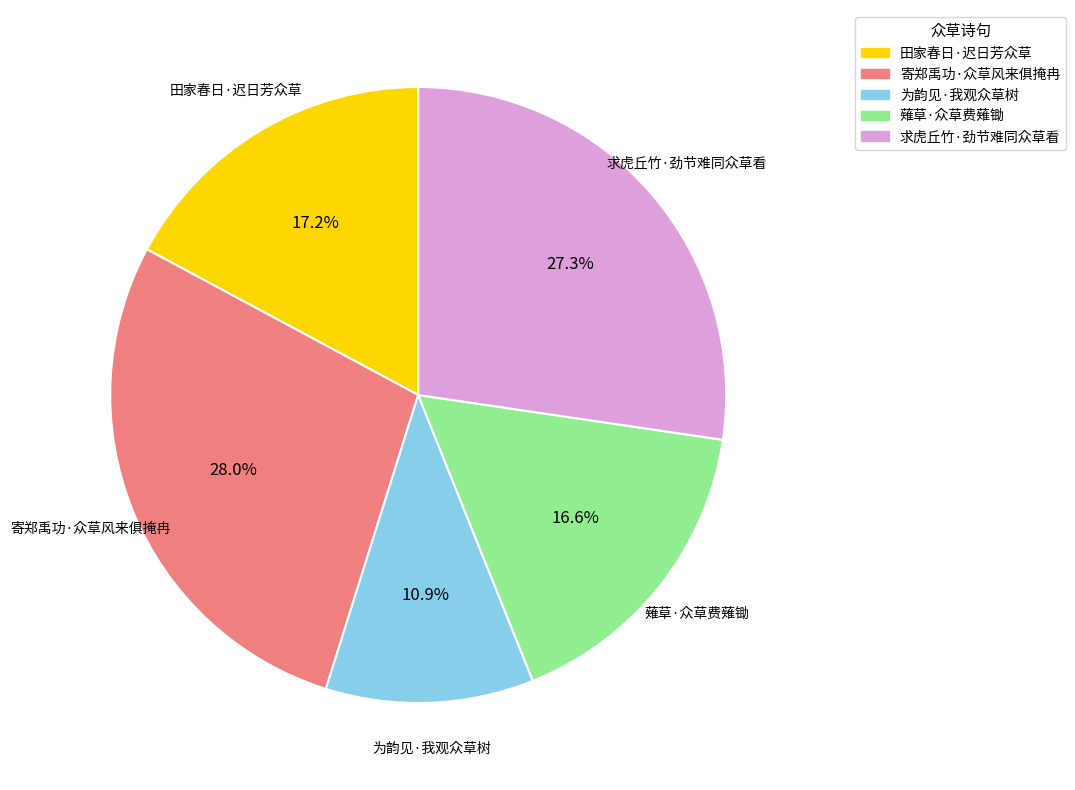

The 寄郑禹功·众草风来俱掩冉 slice represents 22% of the pie. True or false?

False